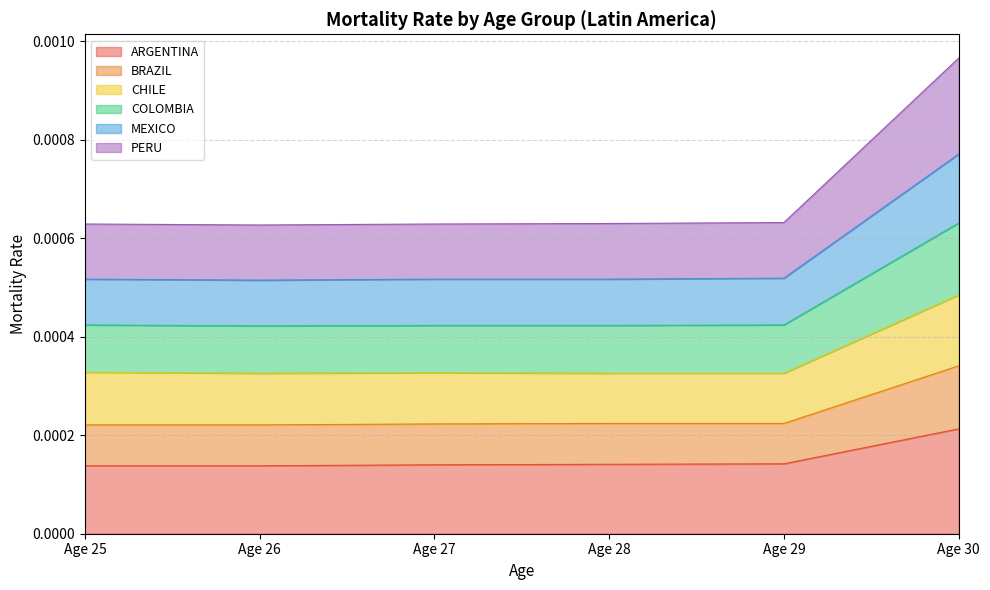

At which category is the sum across all series the highest?

Age 30